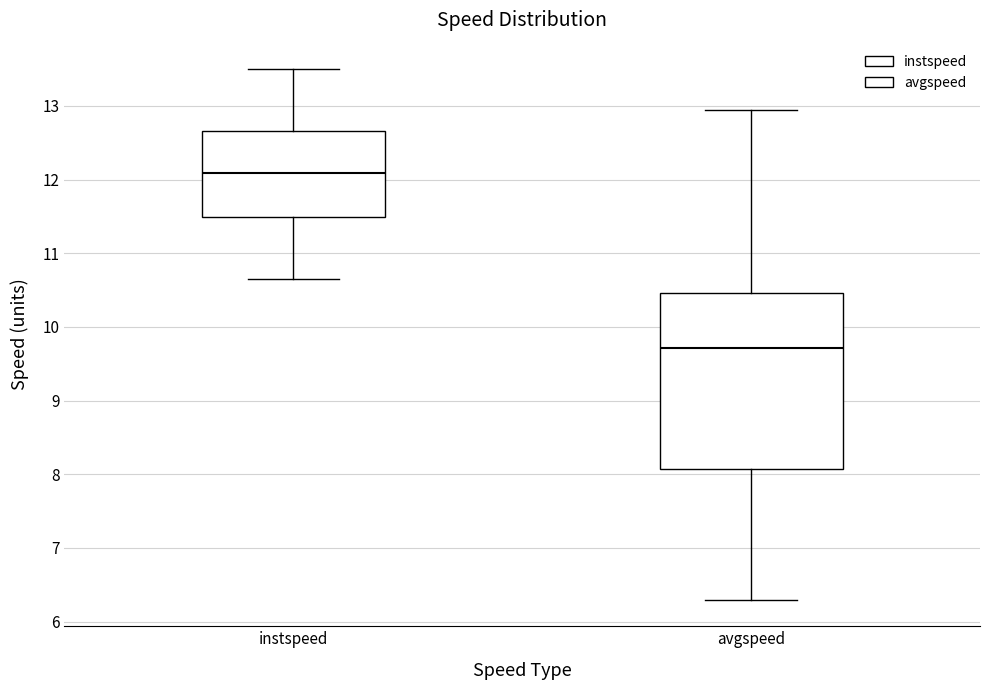

Where does the lower whisker of the box for instspeed end on the y-axis? The values are not printed on the chart, so give them approximately, as read against the axis.

10.7